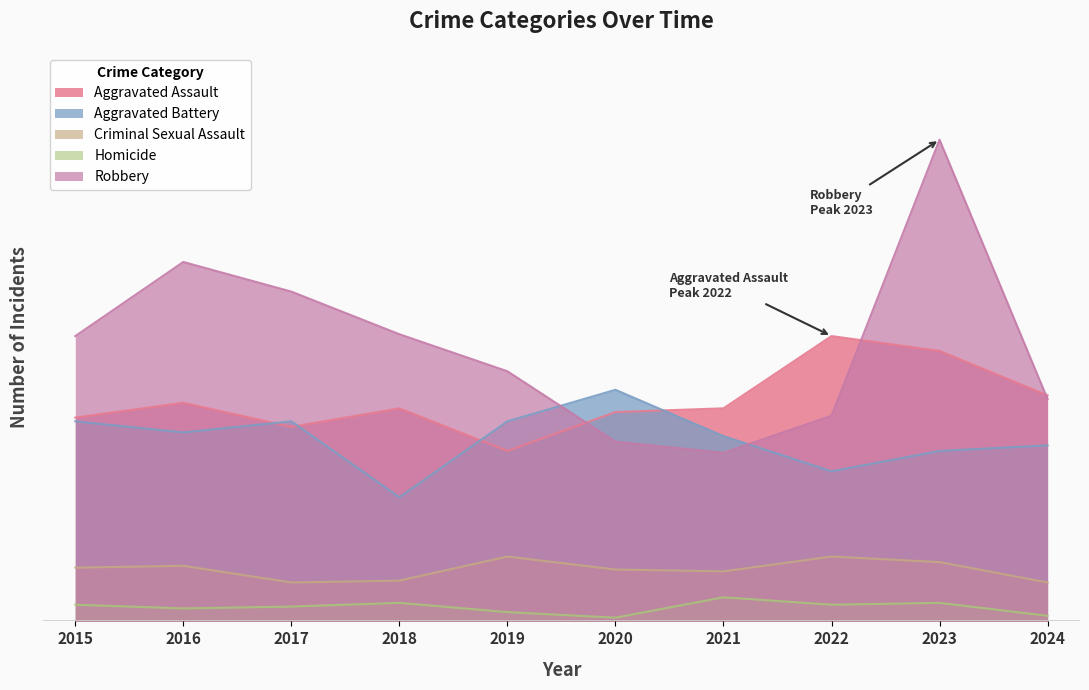

Between 2020 and 2021, which series saw the biggest shift?

Aggravated Battery